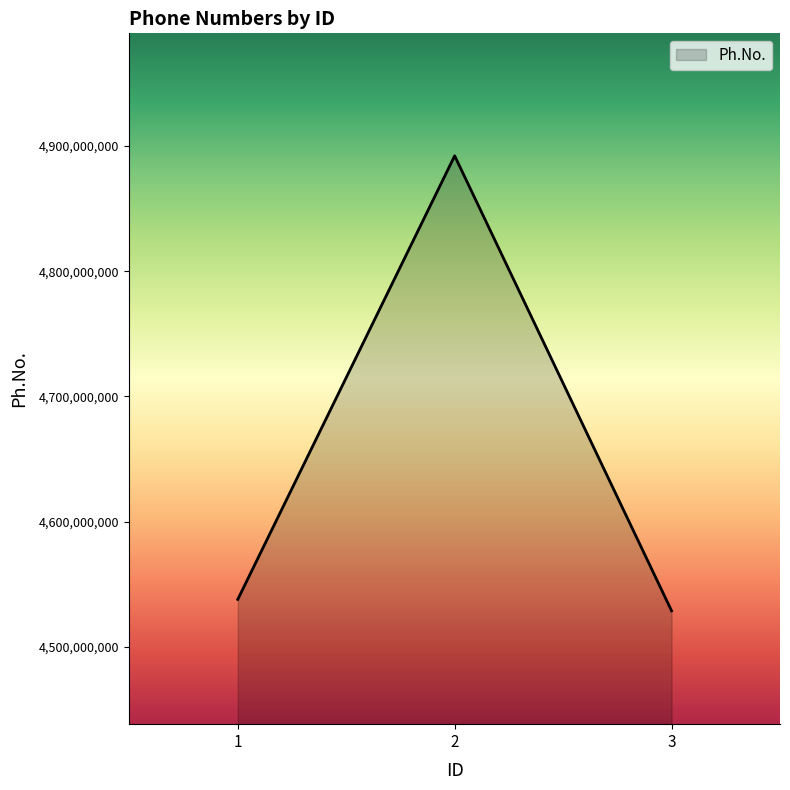

Read the value at 2, to the nearest 50.

4892184050